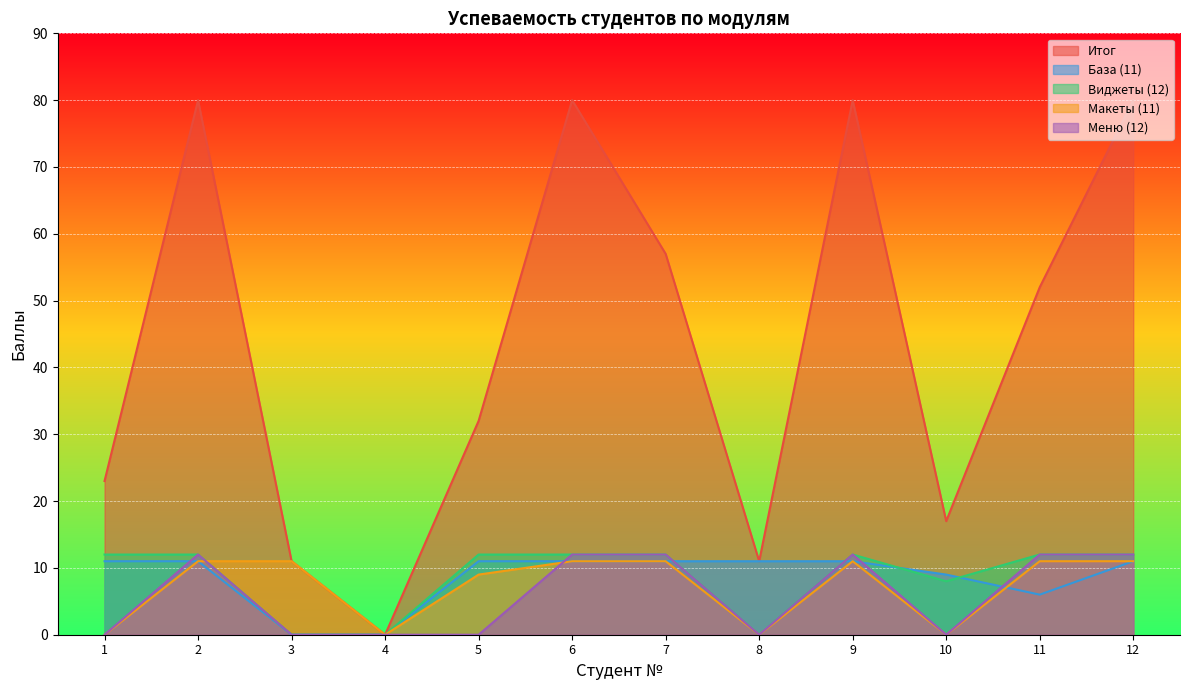

How many times do База (11) and Макеты (11) cross each other?

1